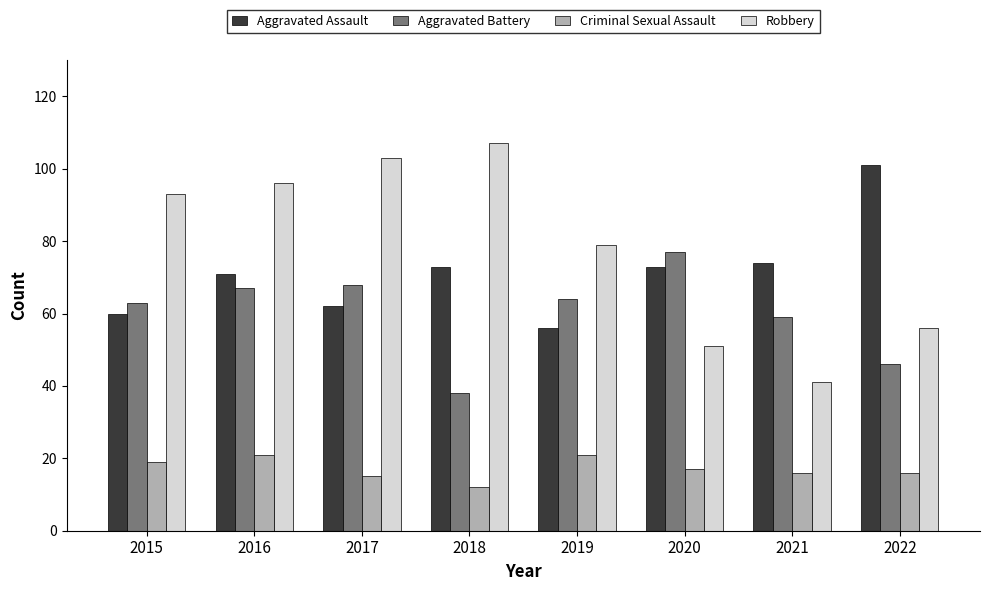

What is the difference between the highest and lowest values at 2018?

95